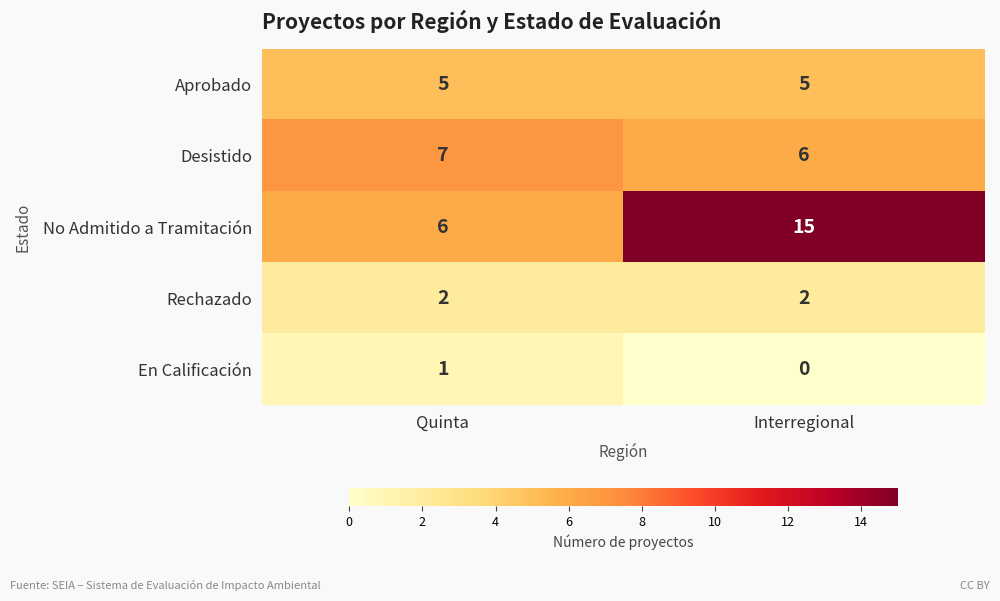

At how many categories does at least one series exceed 3?

2